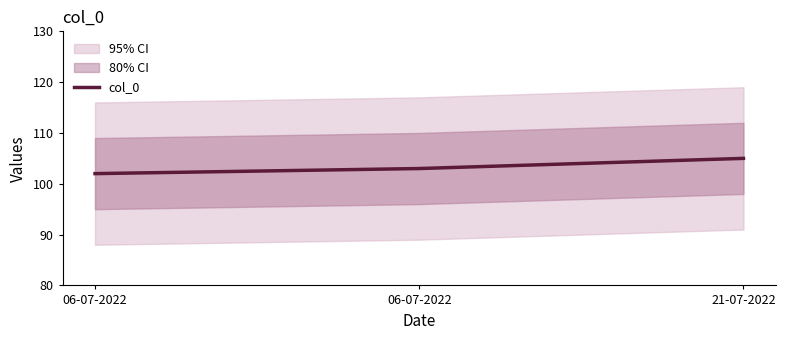

What is the difference between the maximum and second lowest values?

2